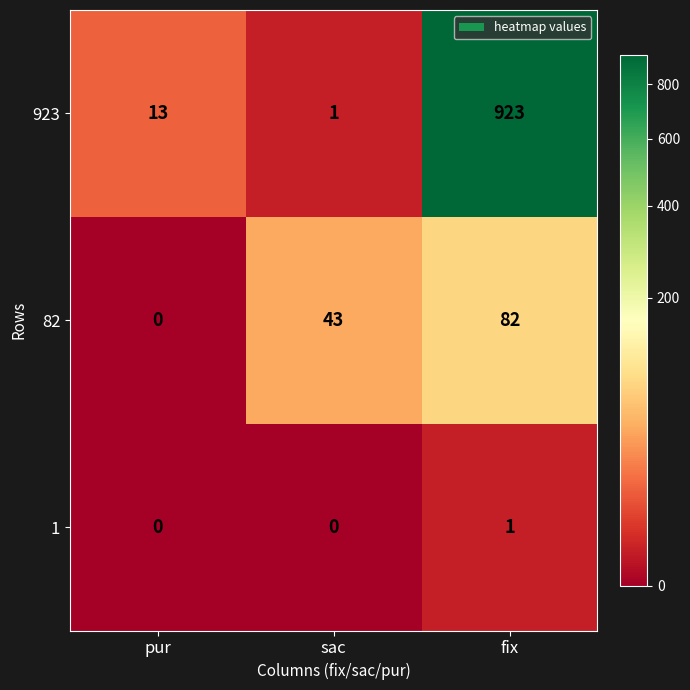

Count the 1 values in the range 0 to 1.

3